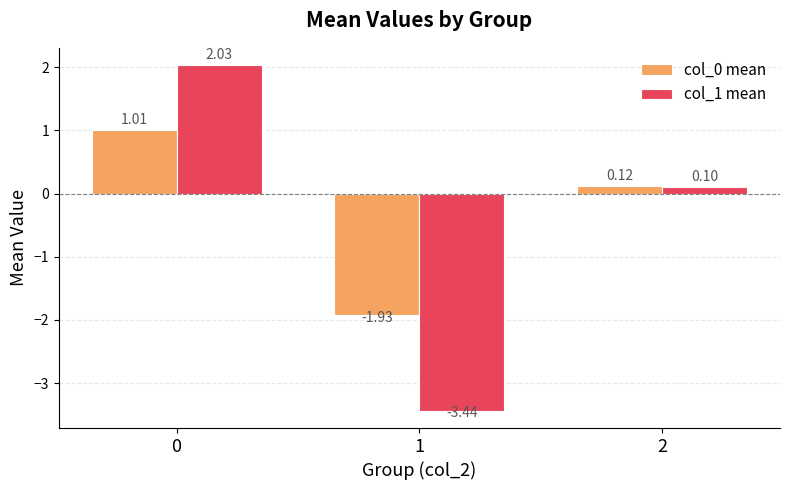

Rank the series by their average value, from lowest to highest.

col_1 mean, col_0 mean